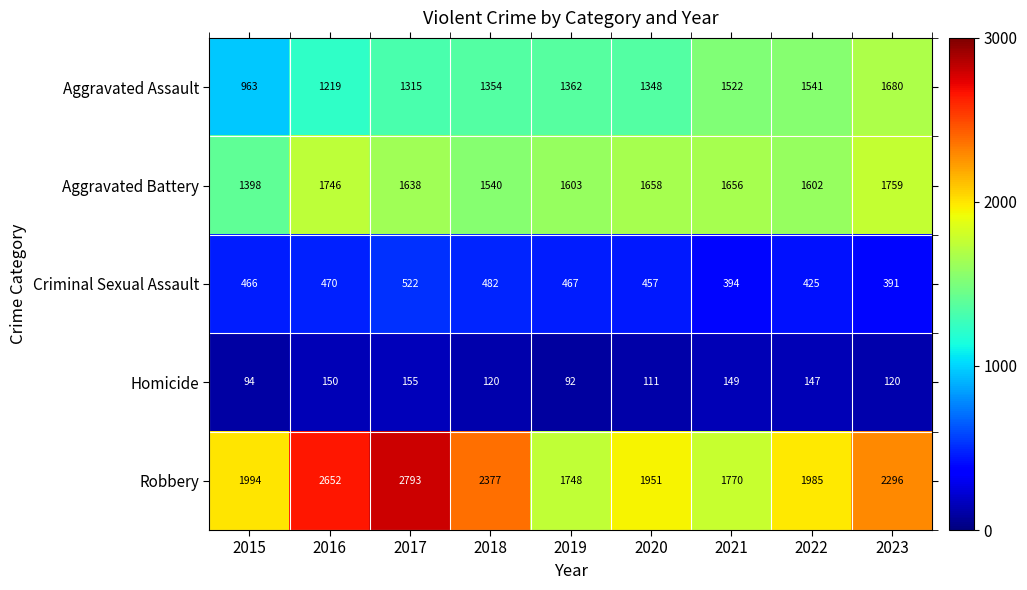

Count the number of data series in this chart.

5